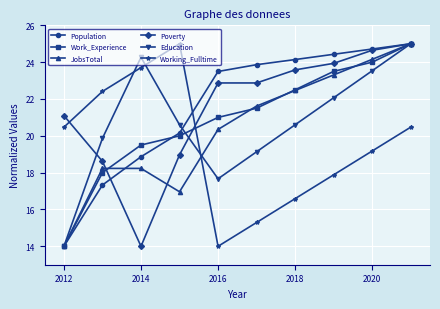

What is the value of the Work_Experience point at the 9th from the left?

24.0